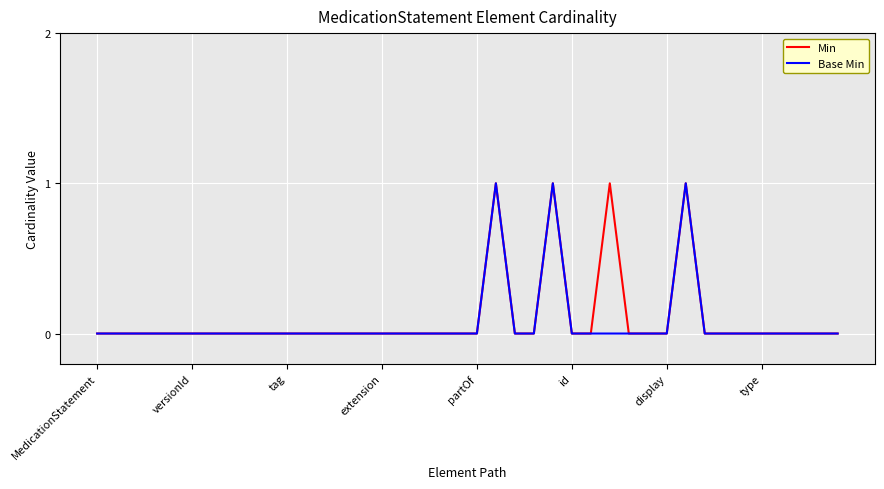

How many lines are shown in the chart?

2